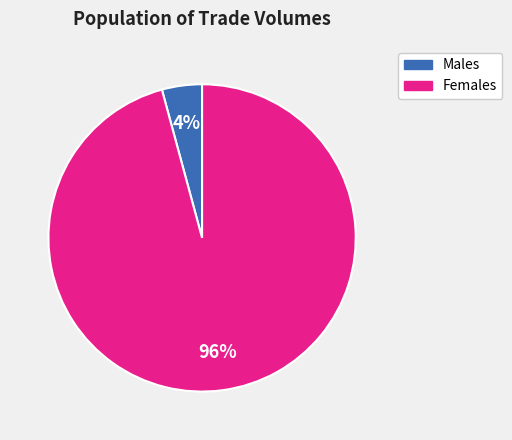

To the nearest percent, what is the difference between the largest and smallest slice percentages?

92%